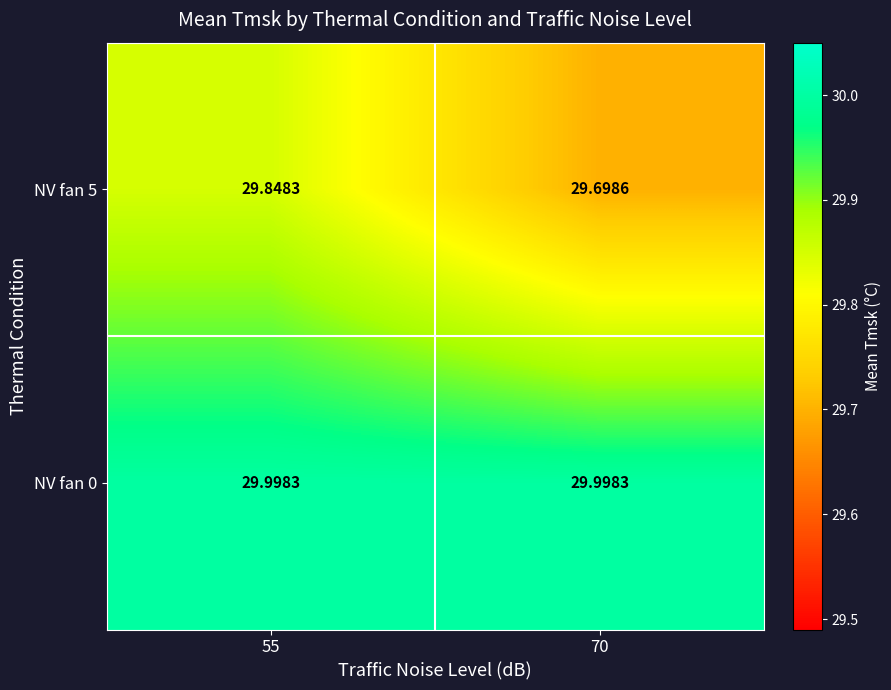

Rank the series by their average value, from lowest to highest.

NV fan 5, NV fan 0